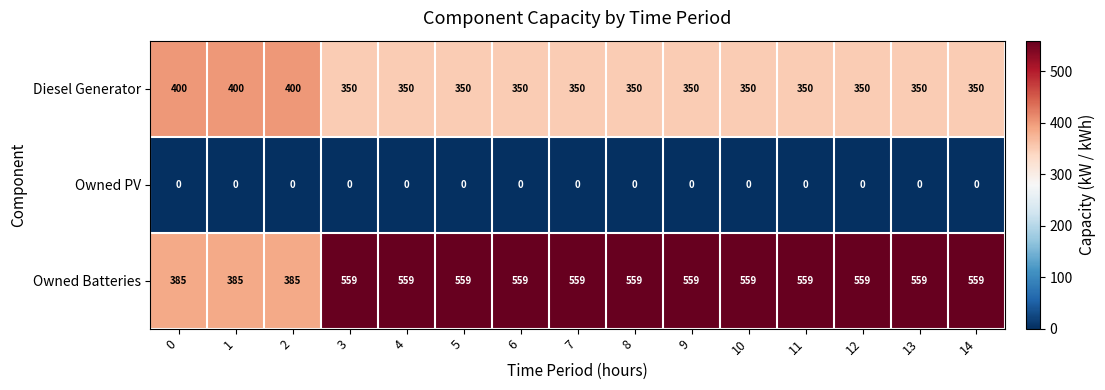

Between 2 and 5, which series saw the biggest shift?

Owned Batteries